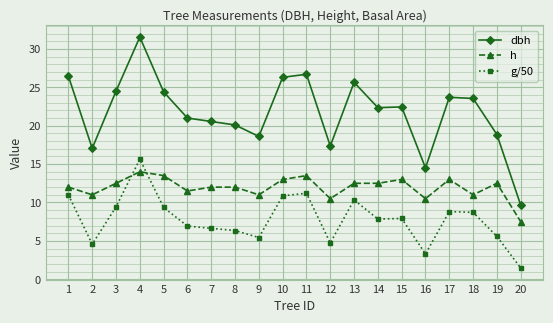

Rank the series by their maximum value, from lowest to highest.

h, g/50, dbh